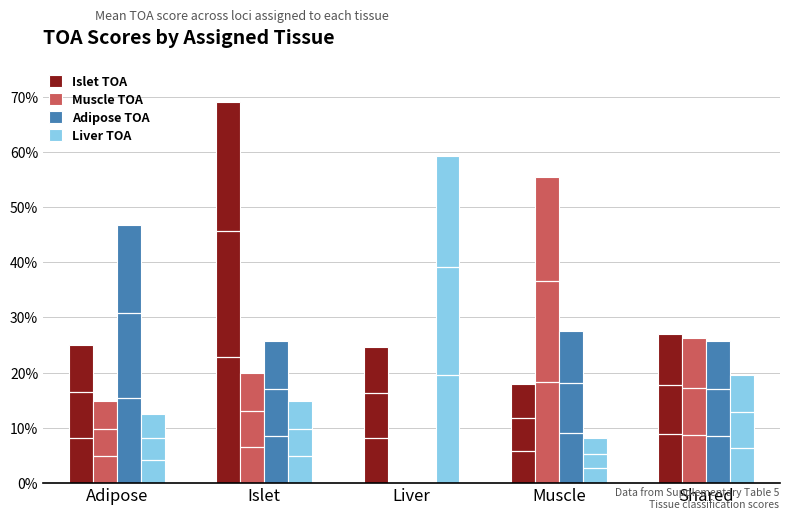

What are all the series names shown in the legend?

Islet TOA, Muscle TOA, Adipose TOA, Liver TOA